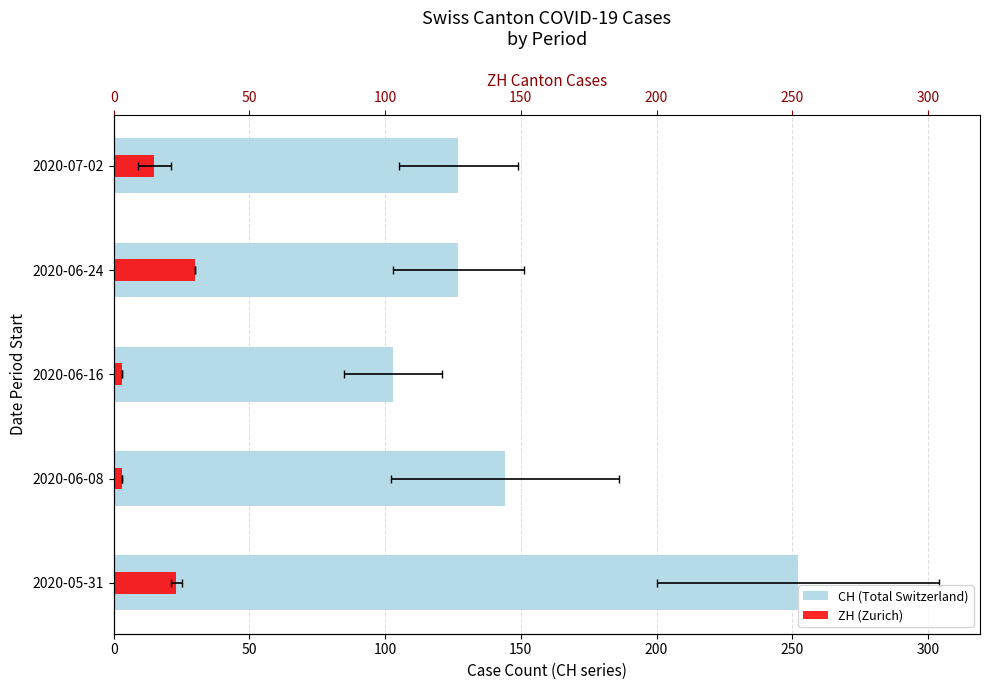

List the series in order of their peak value, lowest first.

ZH (Zurich), CH (Total Switzerland)